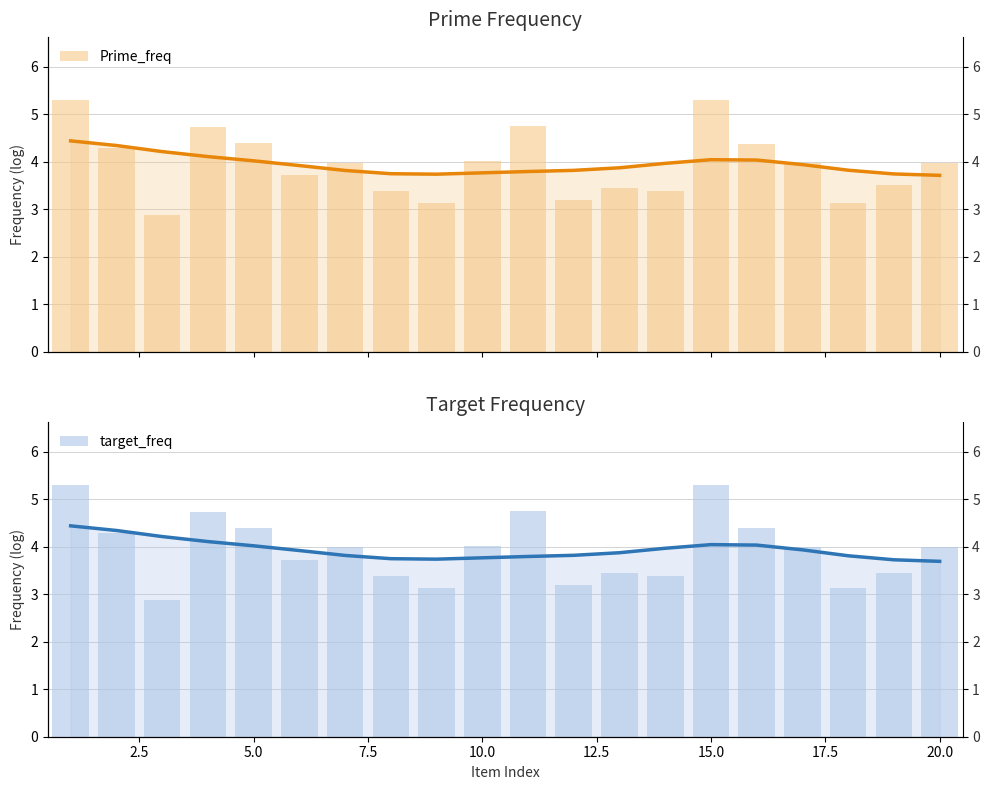

How many groups of bars are there?

20